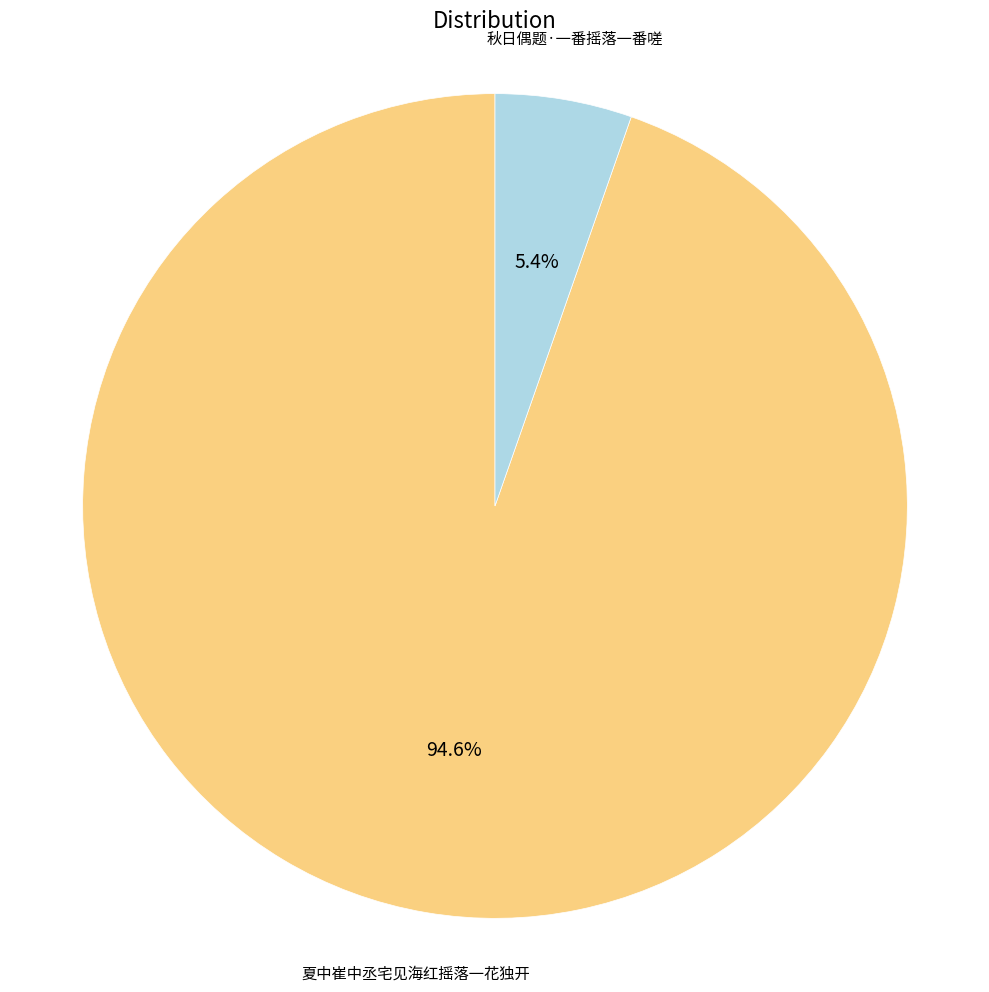

Does 秋日偶题·一番摇落一番嗟 represent more than half of the total?

No